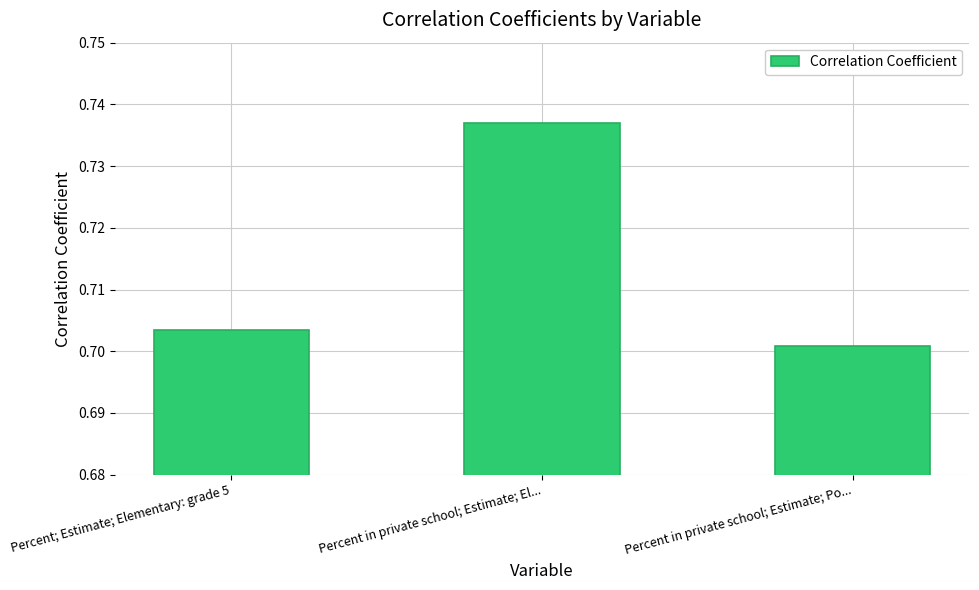

How many series are shown in this chart?

1